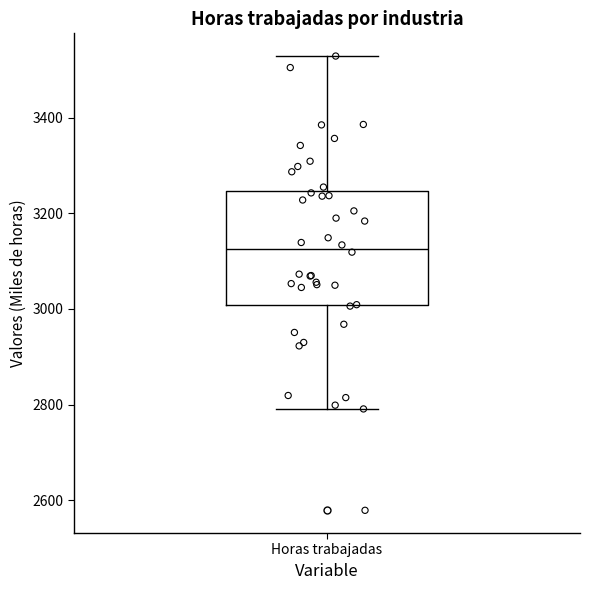

Transcribe this box plot: give where the median line is, the range the box spans, and where the two whiskers end, as read against the y-axis. The values are not printed on the chart, so give them approximately, as read against the axis.

median 3120, box 3000 to 3240, whiskers 2800 to 3520